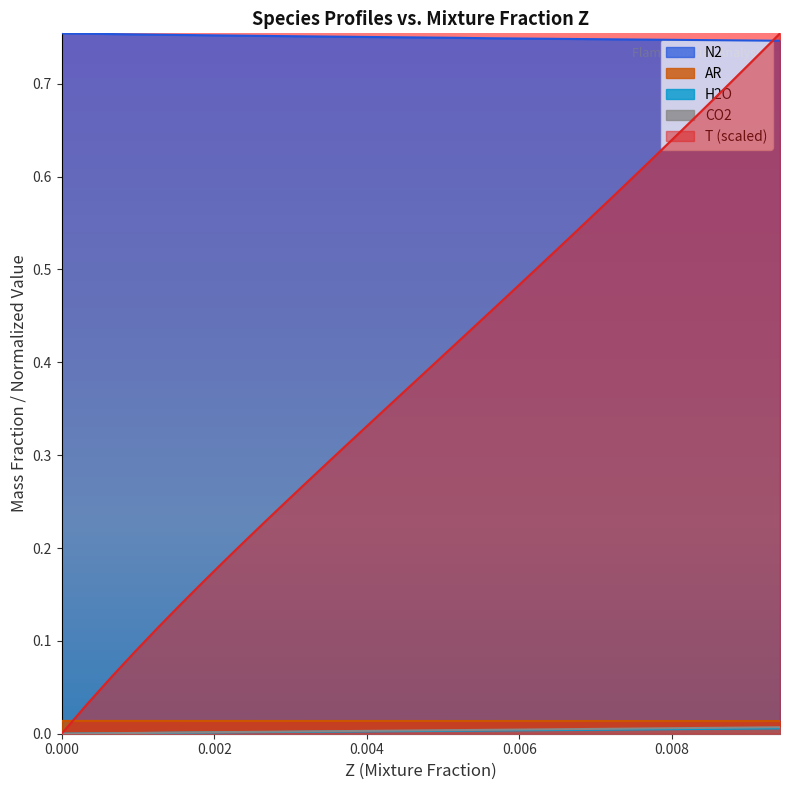

How many values in the H2O series exceed 0?

38